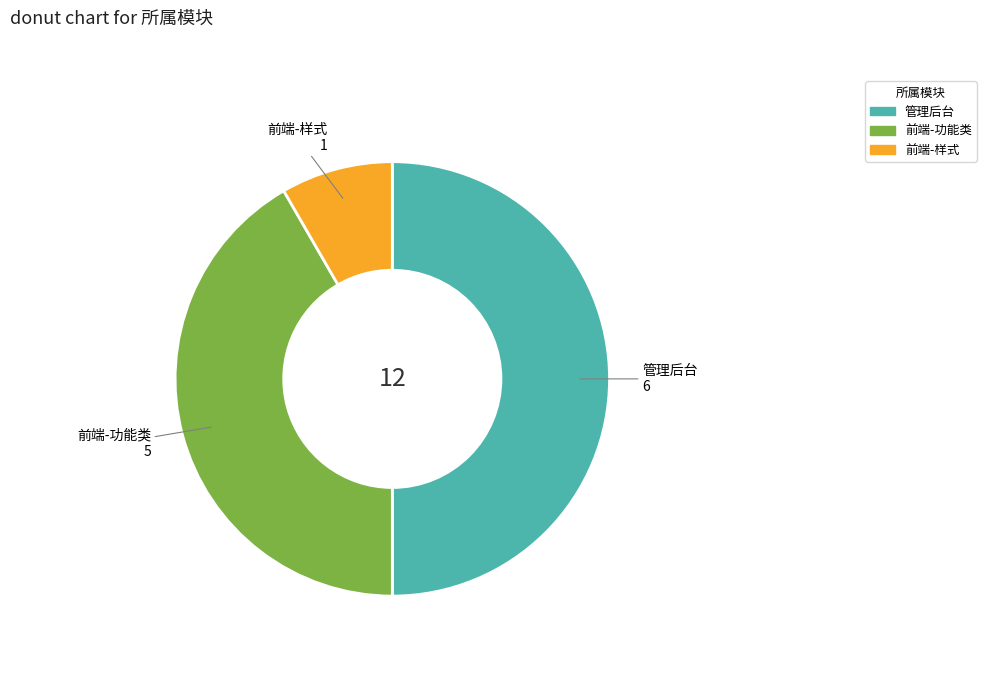

Rank the categories by value from highest to lowest.

管理后台, 前端-功能类, 前端-样式